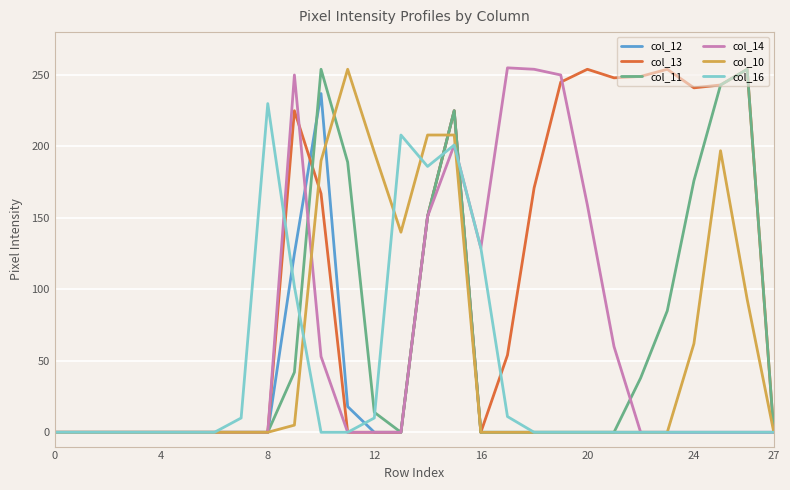

What is the greatest value displayed?

255